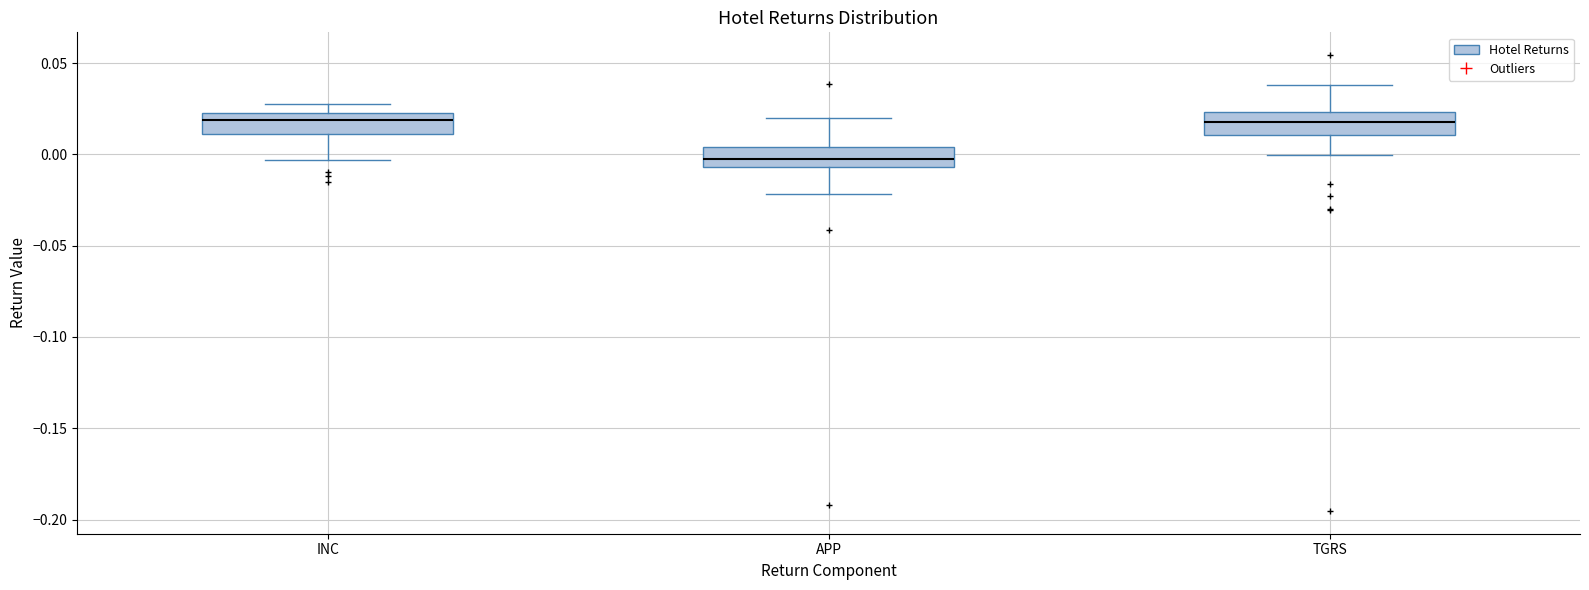

Where does the median line of the box for INC sit on the y-axis? The values are not printed on the chart, so give them approximately, as read against the axis.

0.020